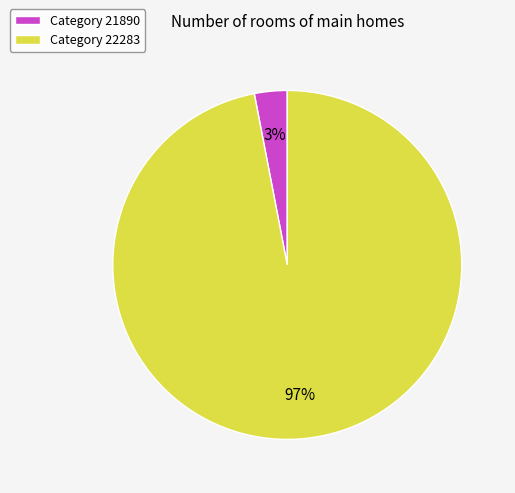

Which has a higher value, Category 22283 or Category 21890?

Category 22283